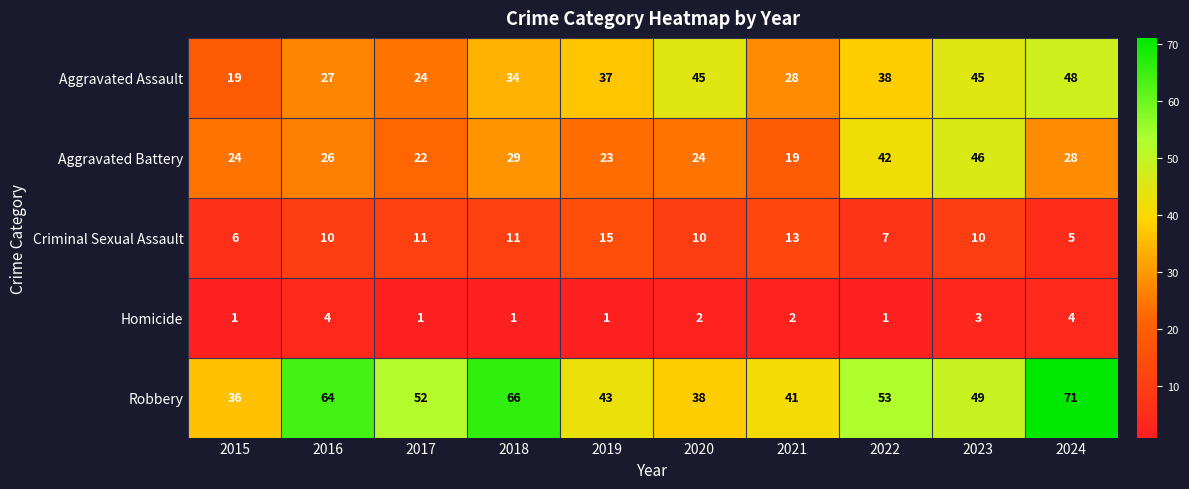

At which category does the chart reach its peak across all series?

2024